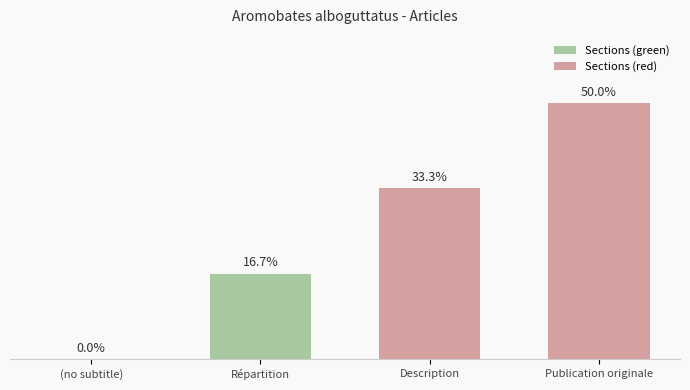

Which has a higher value, Description or (no subtitle)?

Description